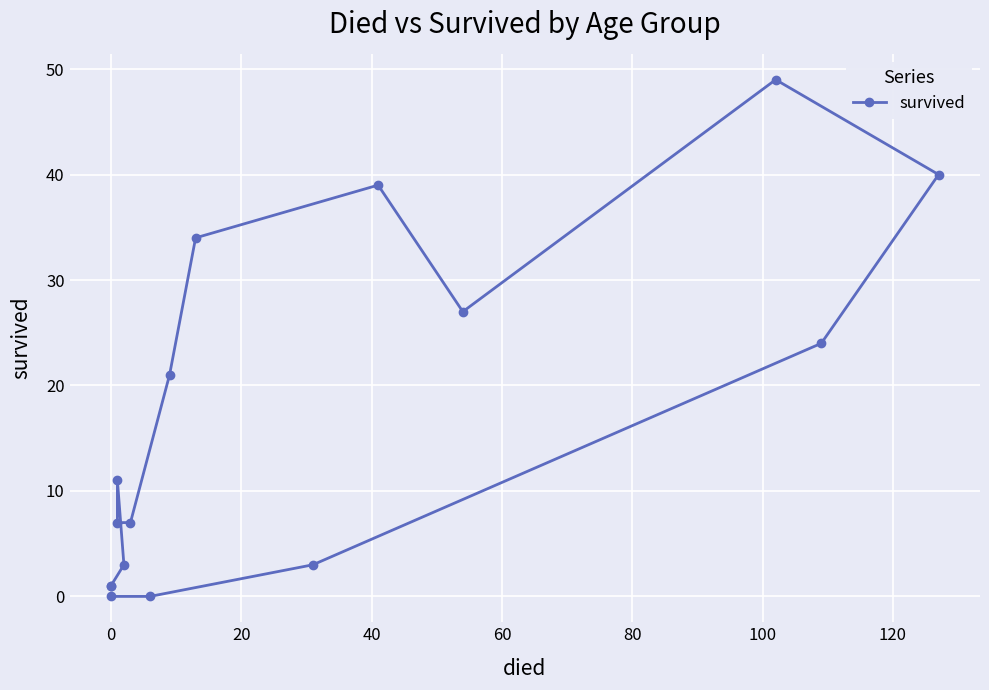

How many values are above zero?

14